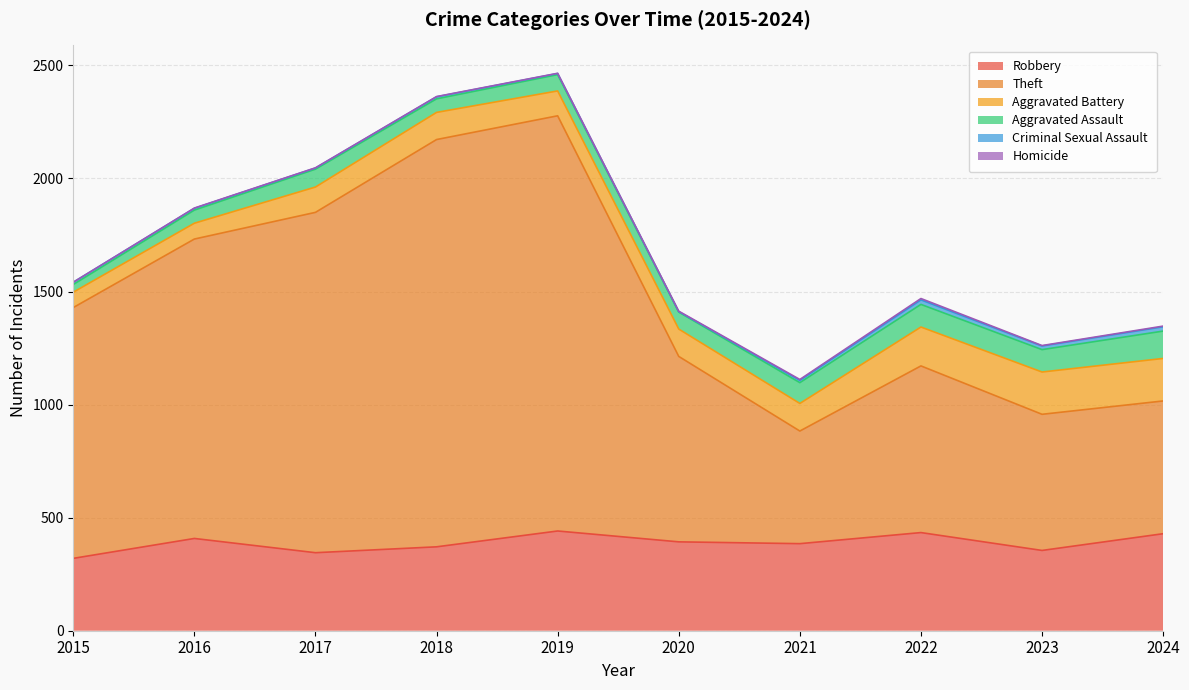

True or false: Homicide and Theft intersect in this chart.

False